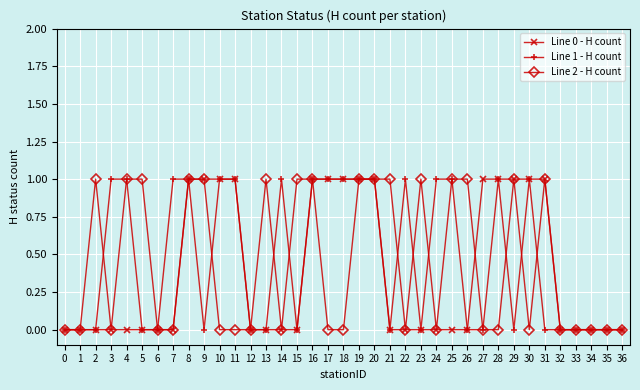

What is the value of the Line 2 - H count point at the 6th from the left?

1